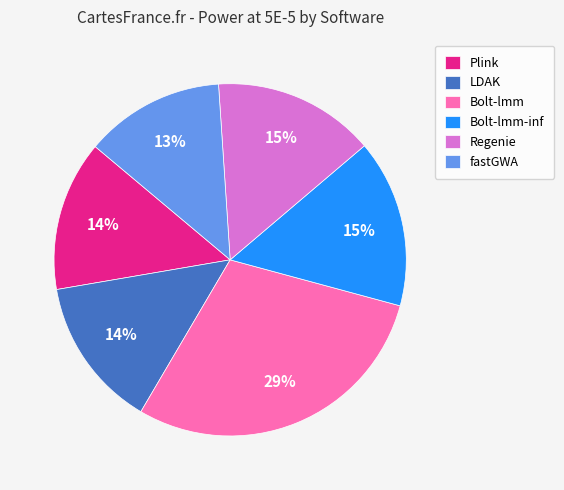

Which slice is the smallest?

fastGWA